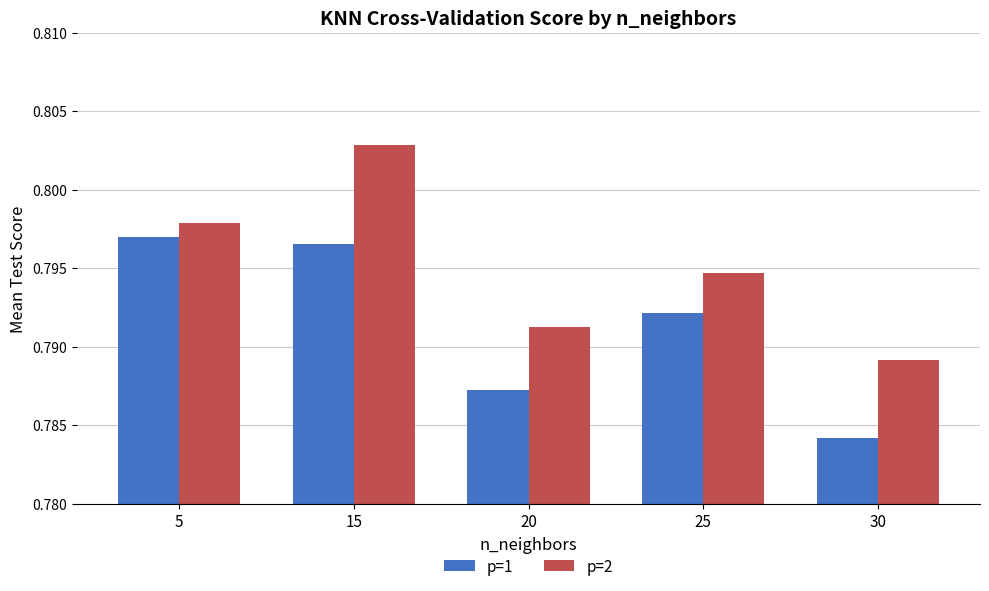

The value of p=2 at 15 is 0.4. True or false?

False